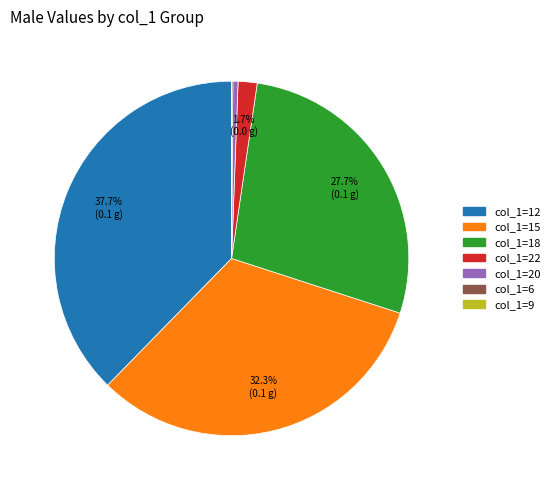

Is there a majority slice in this chart?

No